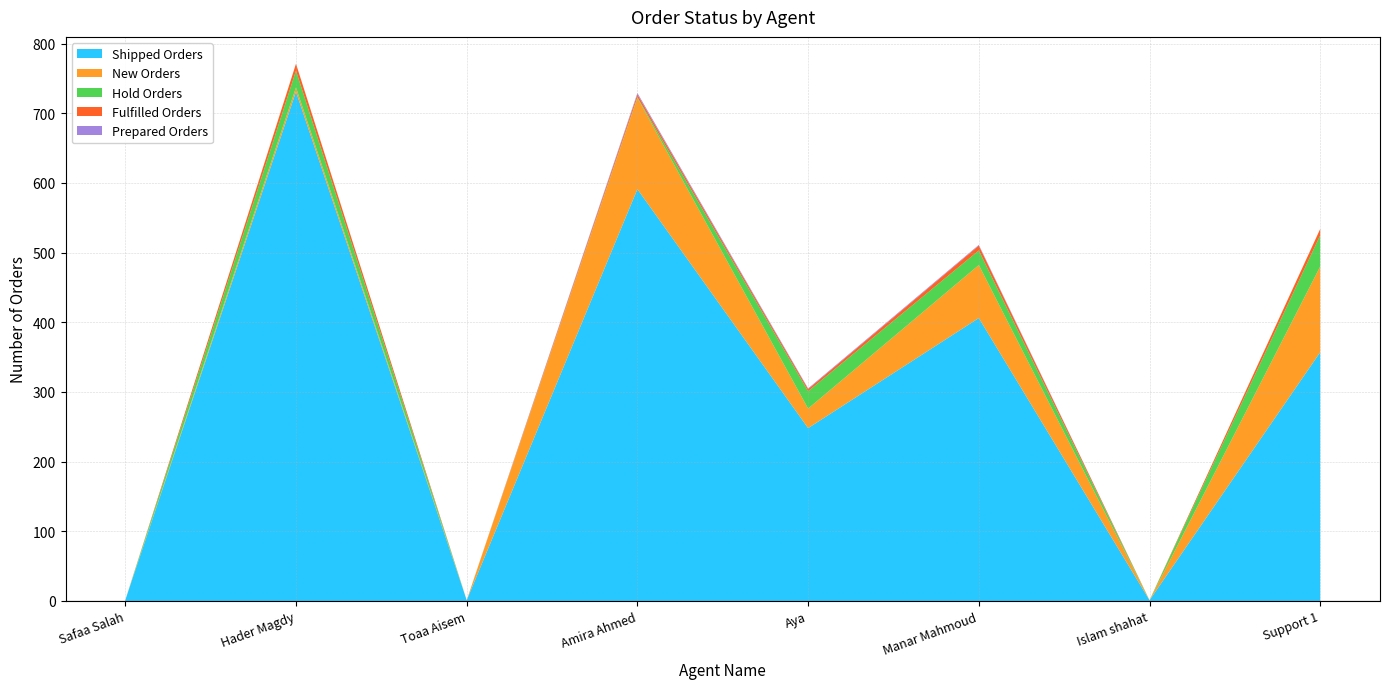

Reading left to right, transcribe all the data shown in this chart.

Shipped Orders: 1	731	1	591	248	406	1	357
New Orders: 0	6	0	131	28	76	0	123
Hold Orders: 0	24	0	1	25	21	0	45
Fulfilled Orders: 0	10	0	4	3	7	0	9
Prepared Orders: 0	0	0	2	1	1	0	0